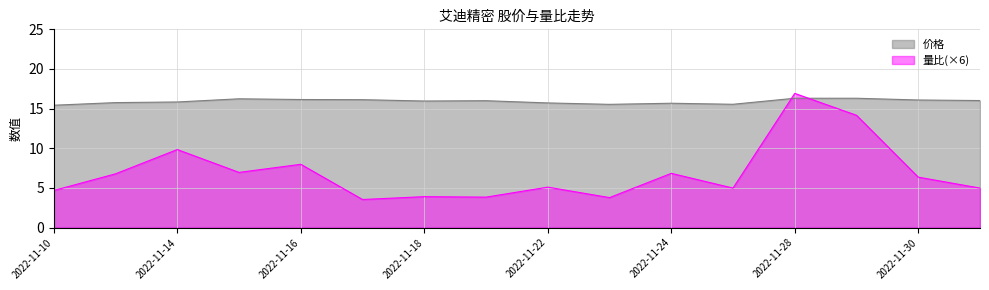

At which category is the sum across all series the highest?

2022-11-28